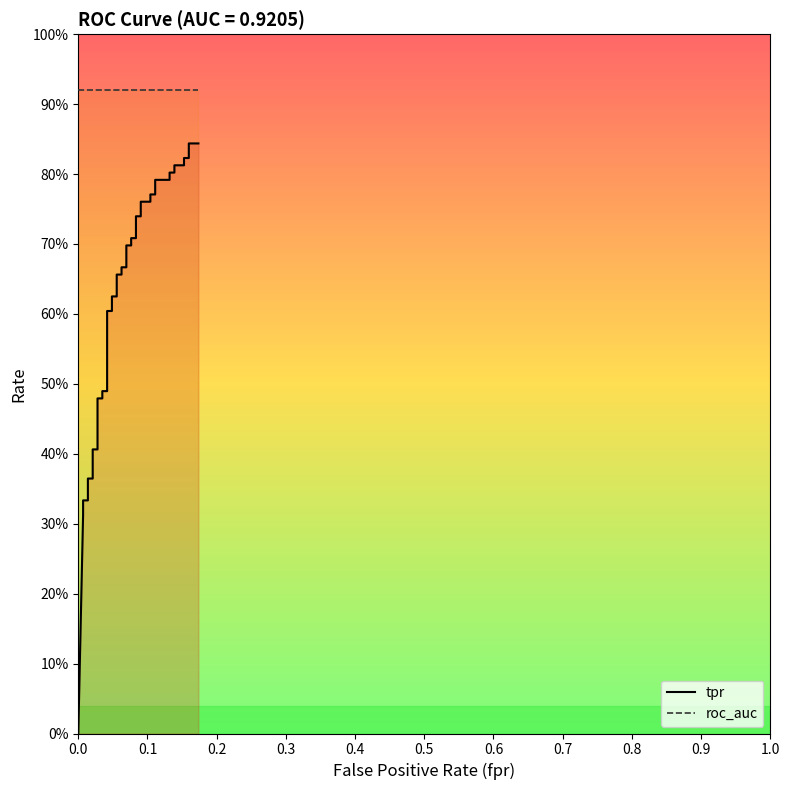

Is this an area chart (filled region under the line)?

No